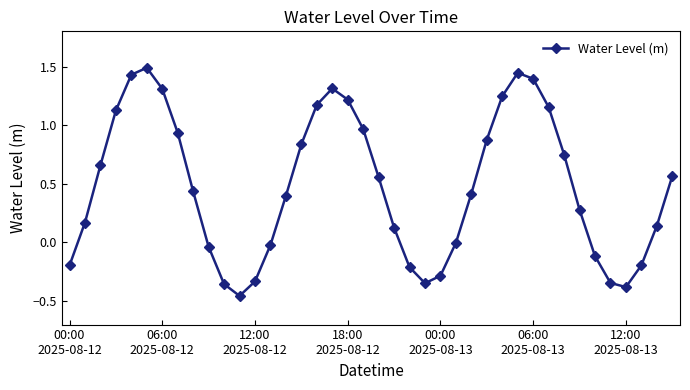

How many points are higher than both their immediate neighbors (excluding endpoints)?

3